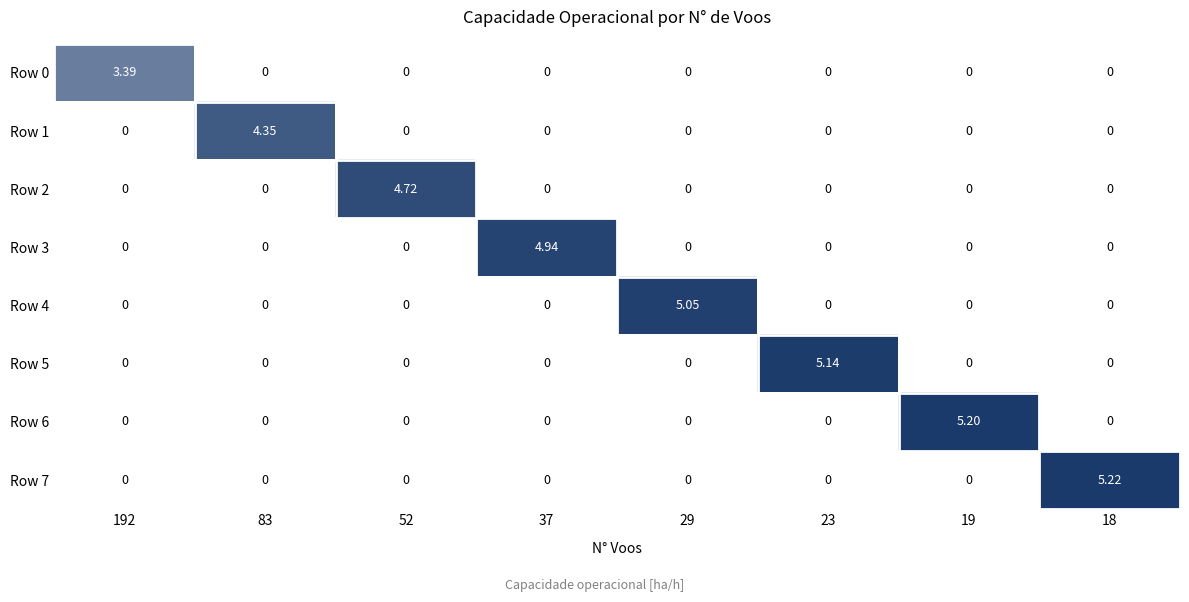

How many categories are shown in the chart?

8